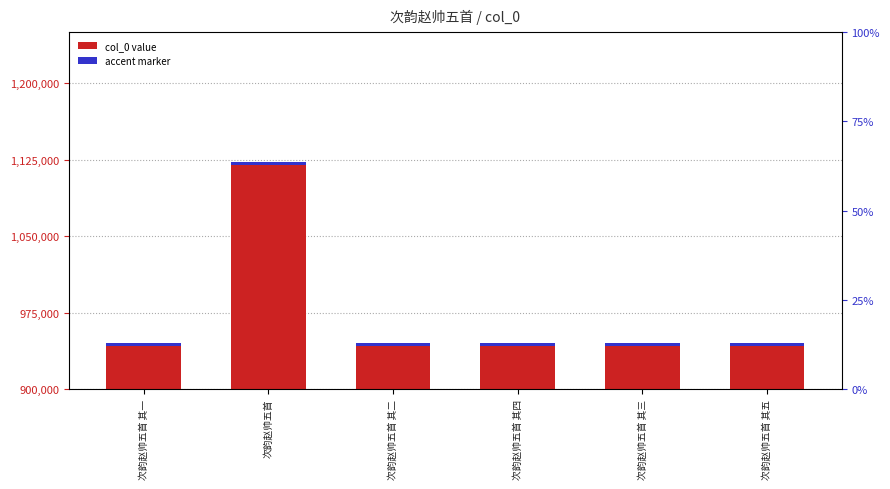

At which category is the sum across all series the highest?

次韵赵帅五首